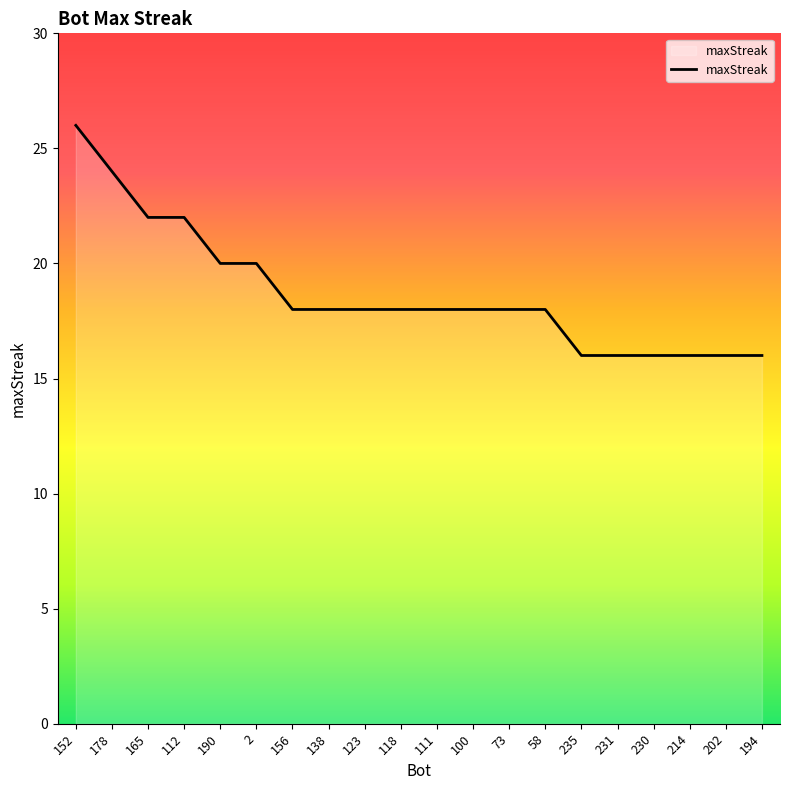

What is the smallest value displayed?

16